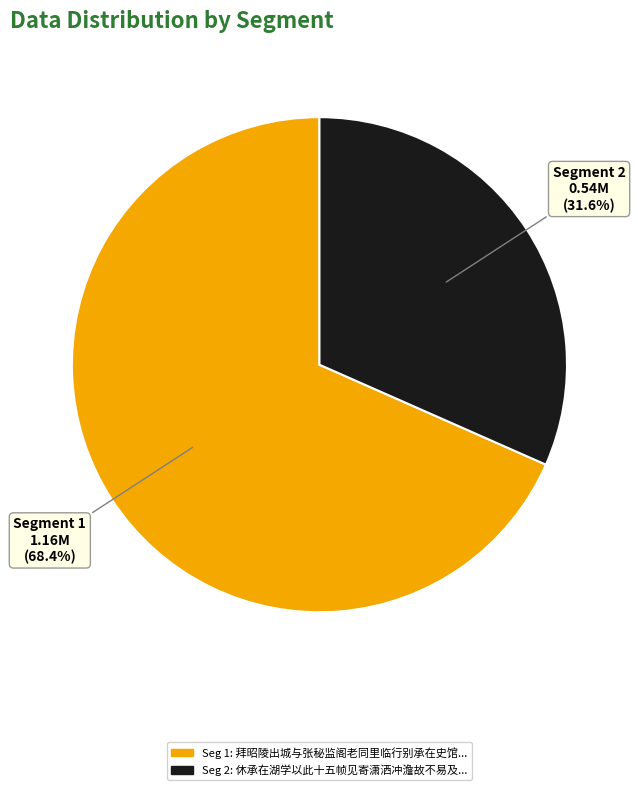

Count the number of slices in the pie.

2